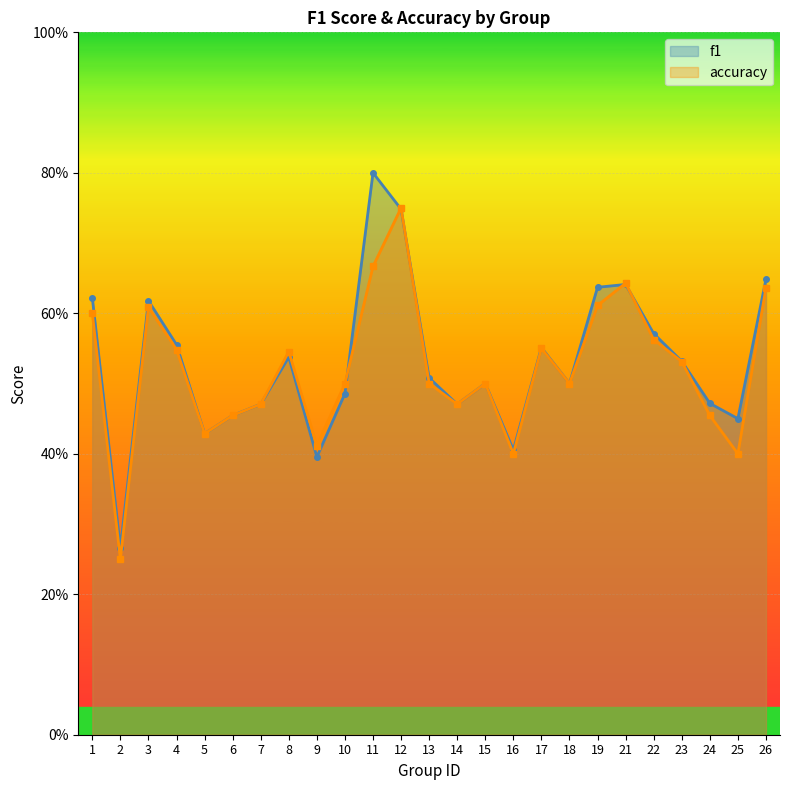

Rank the series by their maximum value, from lowest to highest.

accuracy, f1